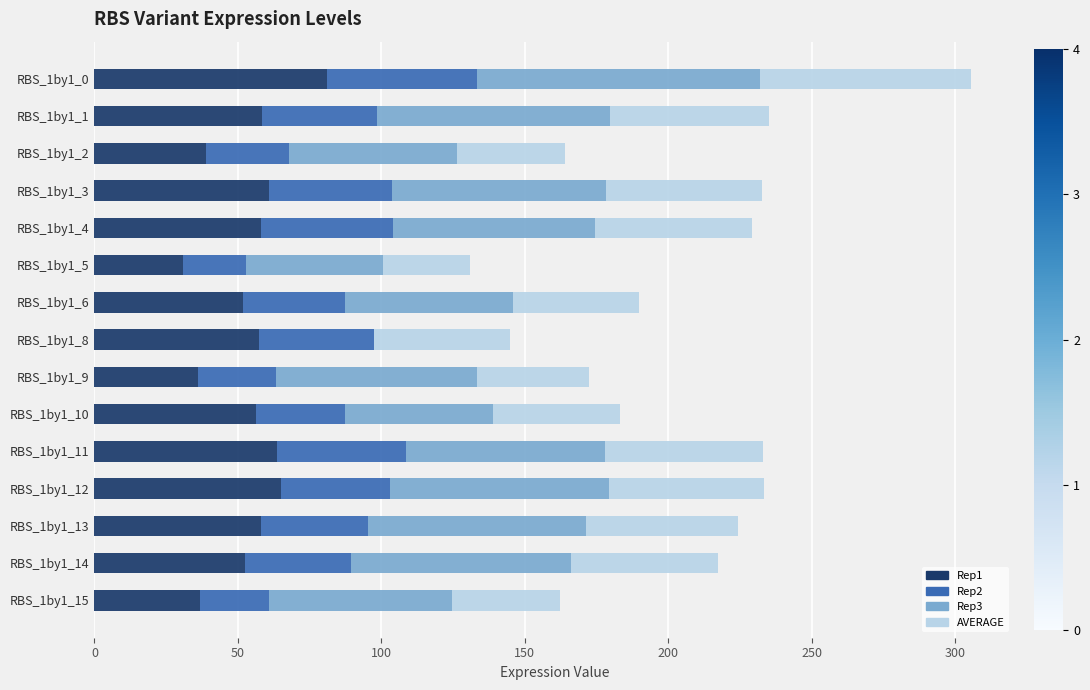

At which label does Rep1 reach its peak?

RBS_1by1_0